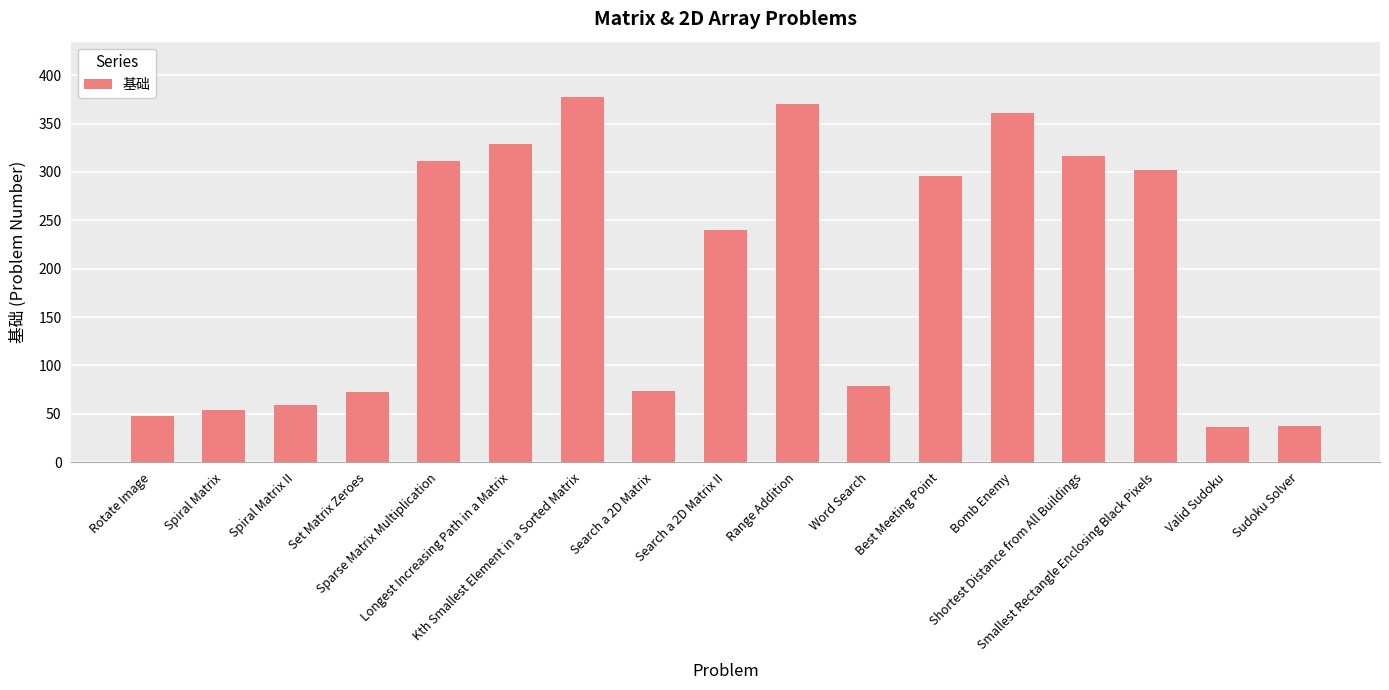

What position from the right is Smallest Rectangle Enclosing Black Pixels?

3